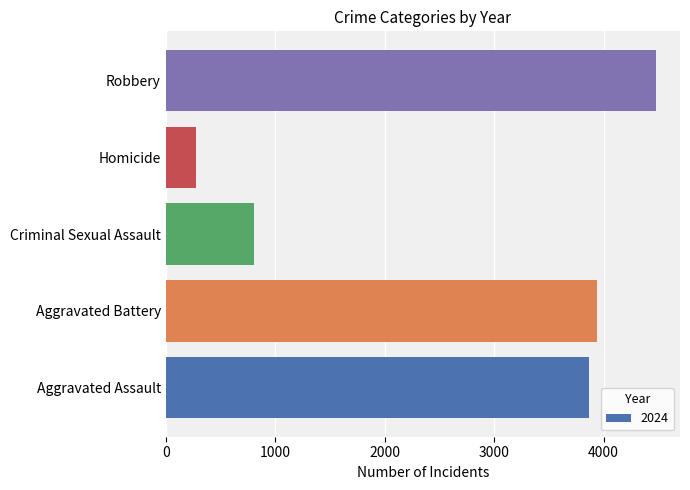

What value does the data have at Aggravated Assault?

3867